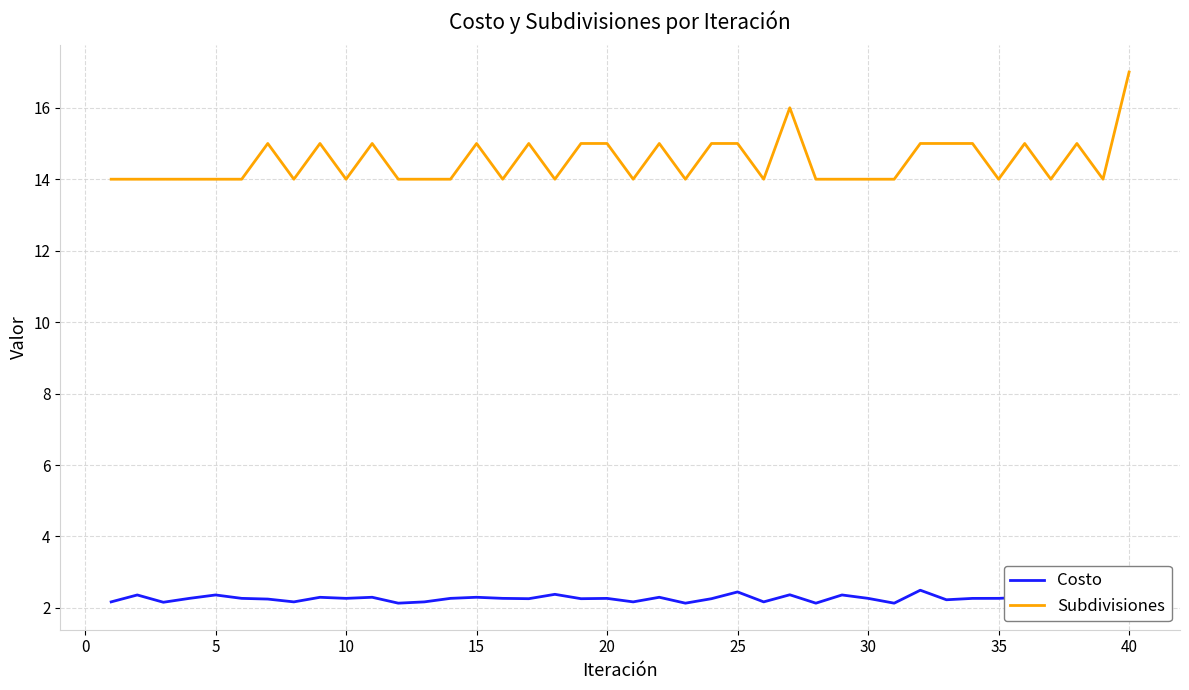

What is the difference between the maximum and minimum values in the Subdivisiones series?

3.0